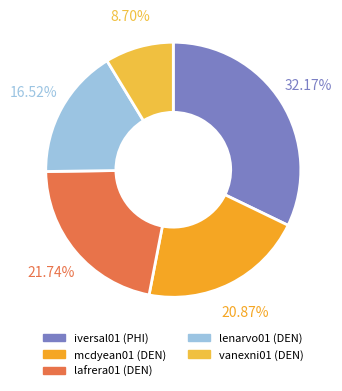

To the nearest percent, what is the difference between the mcdyean01 and lafrera01 slice percentages?

1%